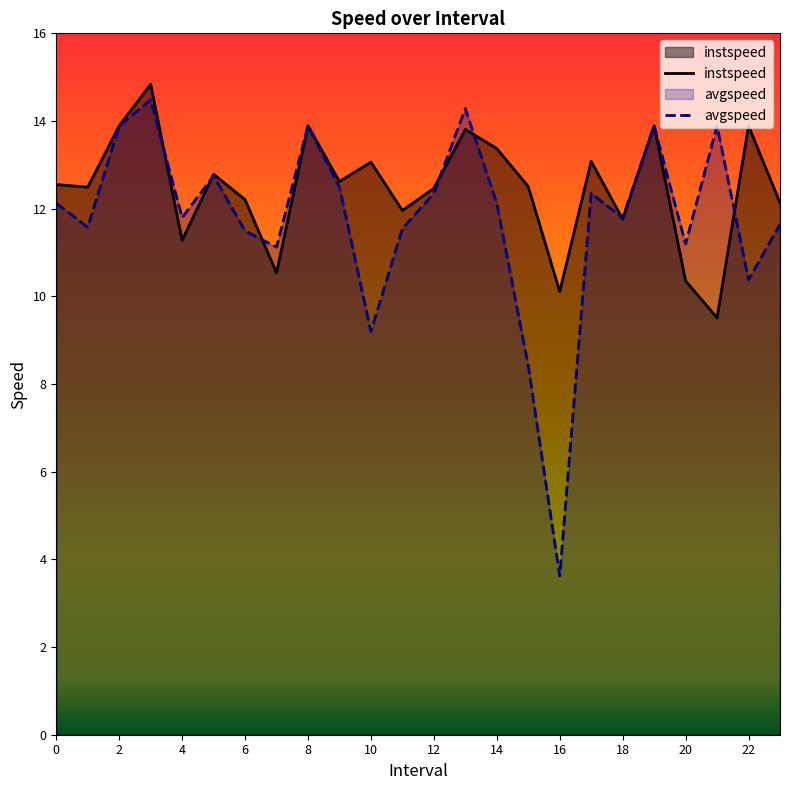

What is the spread (max minus min) of values at 0?

0.4